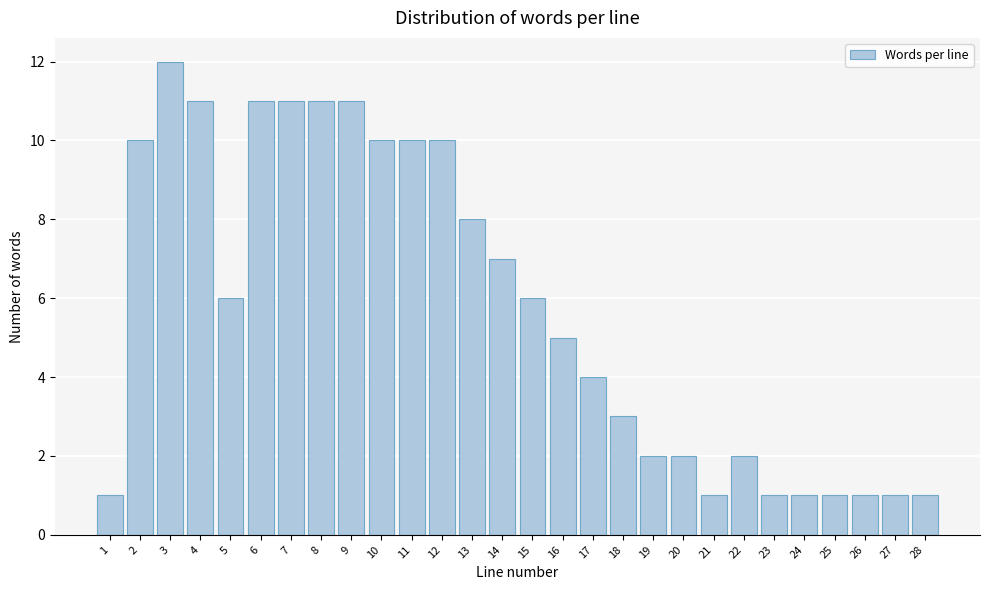

Reading left to right, what are all the values shown in this chart?

1	10	12	11	6	11	11	11	11	10	10	10	8	7	6	5	4	3	2	2	1	2	1	1	1	1	1	1